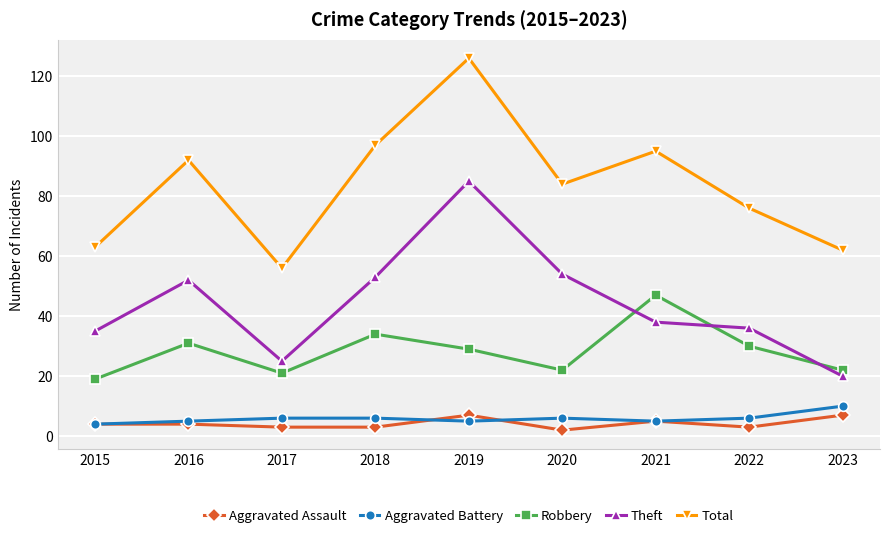

At which category is the sum across all series the highest?

2019